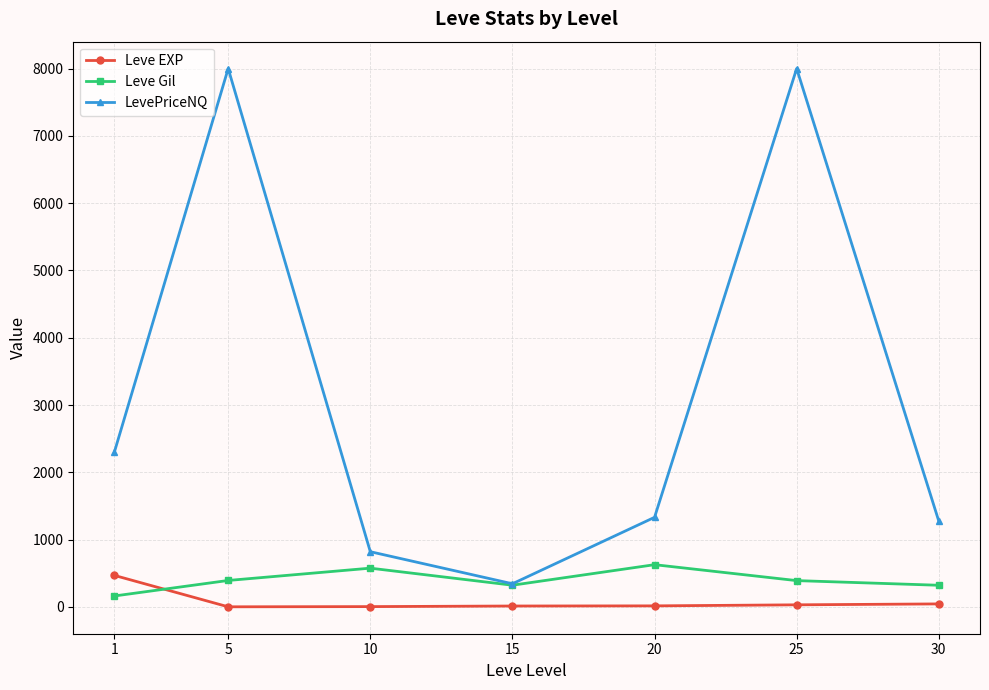

True or false: LevePriceNQ and Leve EXP cross at least once.

False